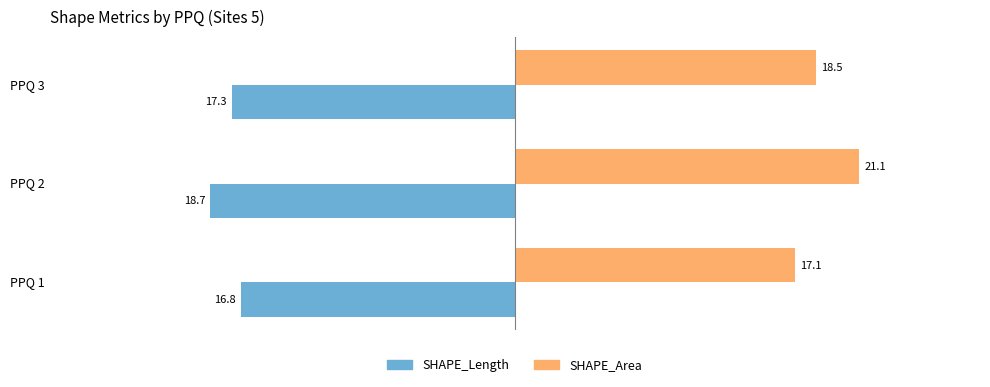

What is the approximate value of SHAPE_Length at PPQ 3?

-17.3